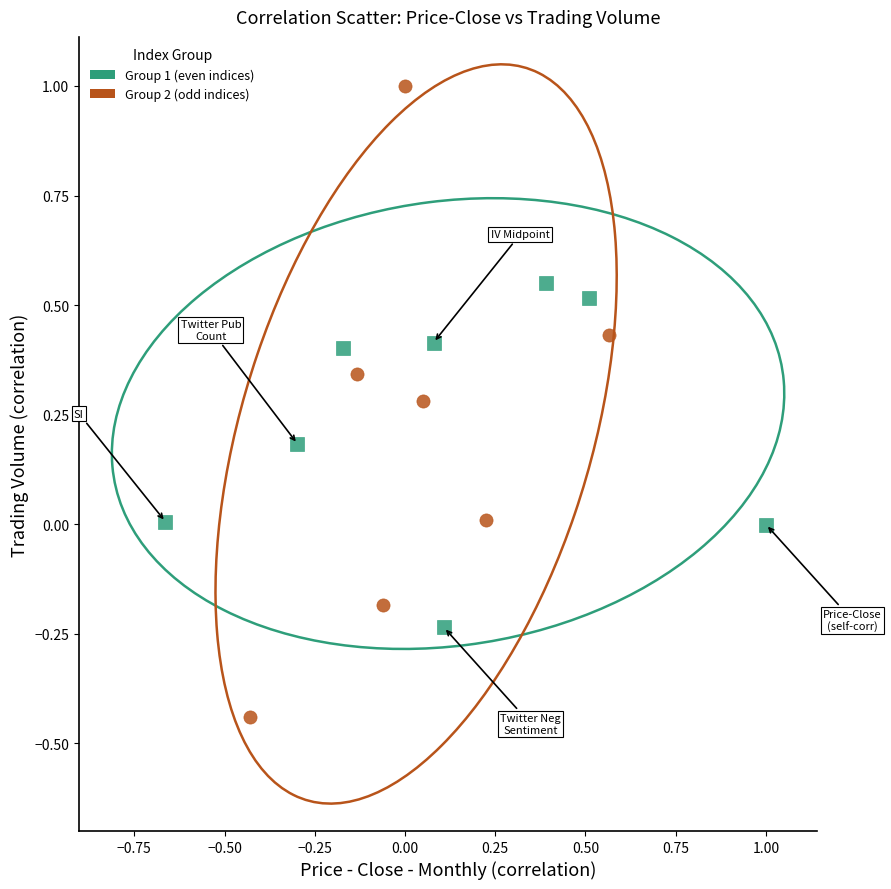

Which series has the largest Y range (max minus min)?

Group 2 (odd indices)